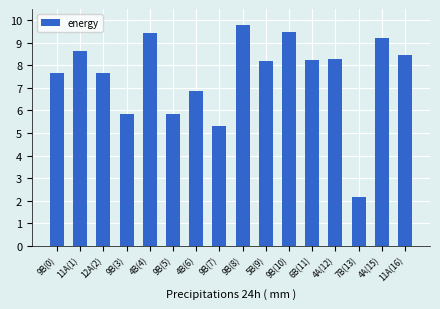

At which label is the value closest to 5?

9B(7)